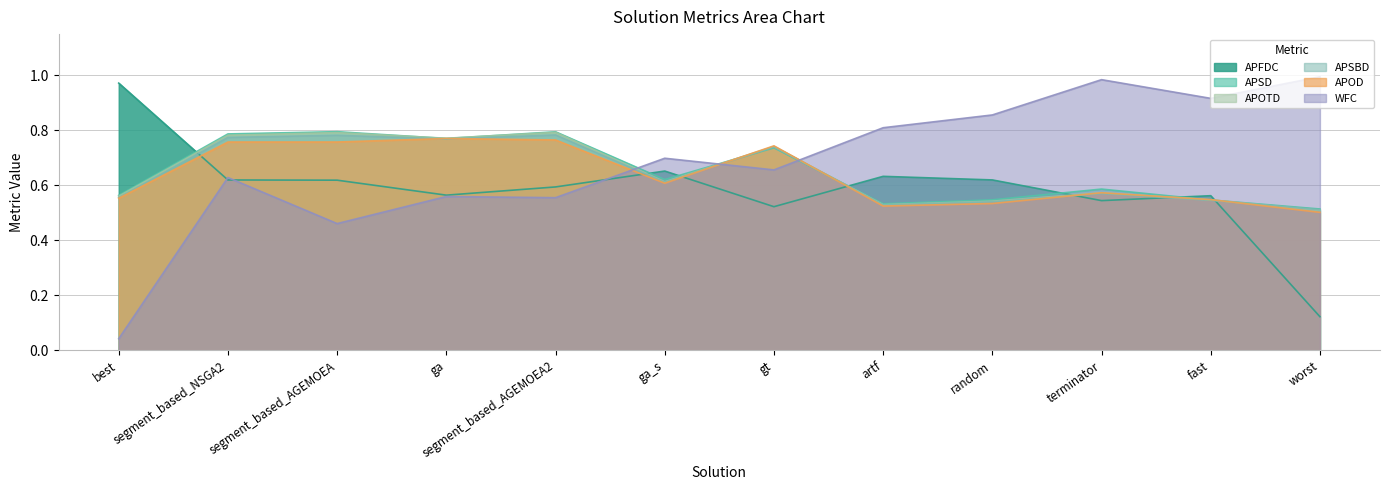

Which series has the largest range (max minus min)?

WFC